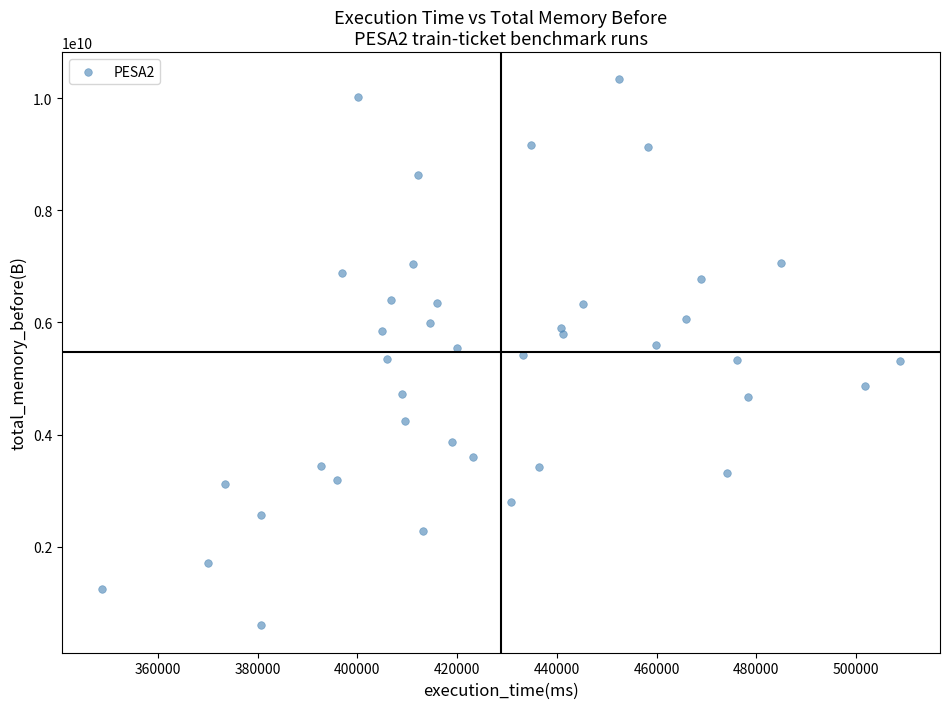

What is the range of Y values (max minus min)?

9737653782.7